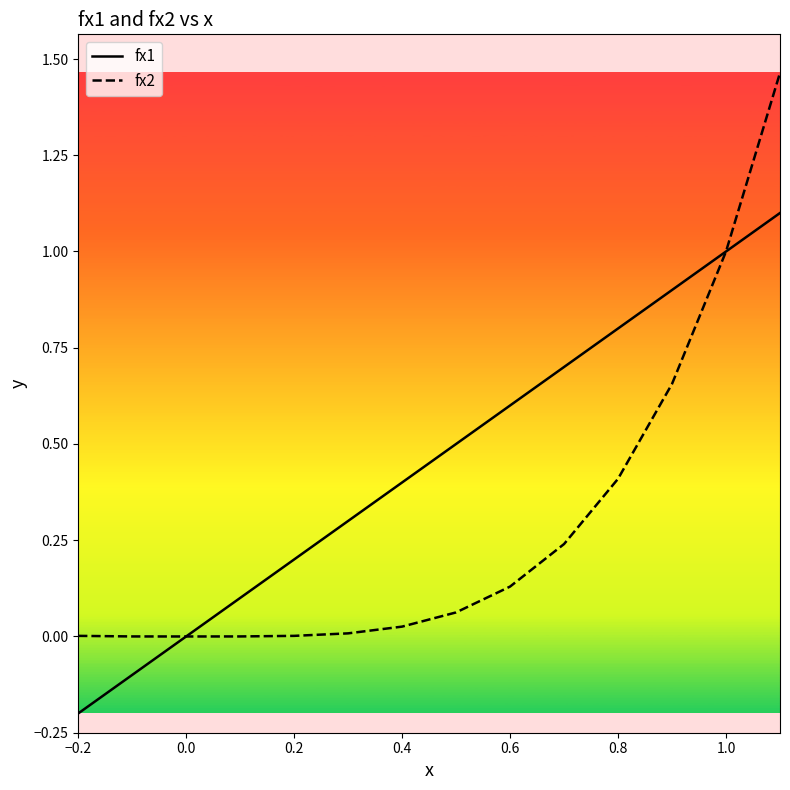

Reading right to left, extract all data points from this chart.

fx1: 1.1	1.0	0.9	0.8	0.7	0.6	0.5	0.4	0.3	0.2	0.1	0.0	-0.1	-0.2
fx2: 1.5	1.0	0.7	0.4	0.2	0.1	0.1	0.0	0.0	0.0	0.0	0.0	0.0	0.0